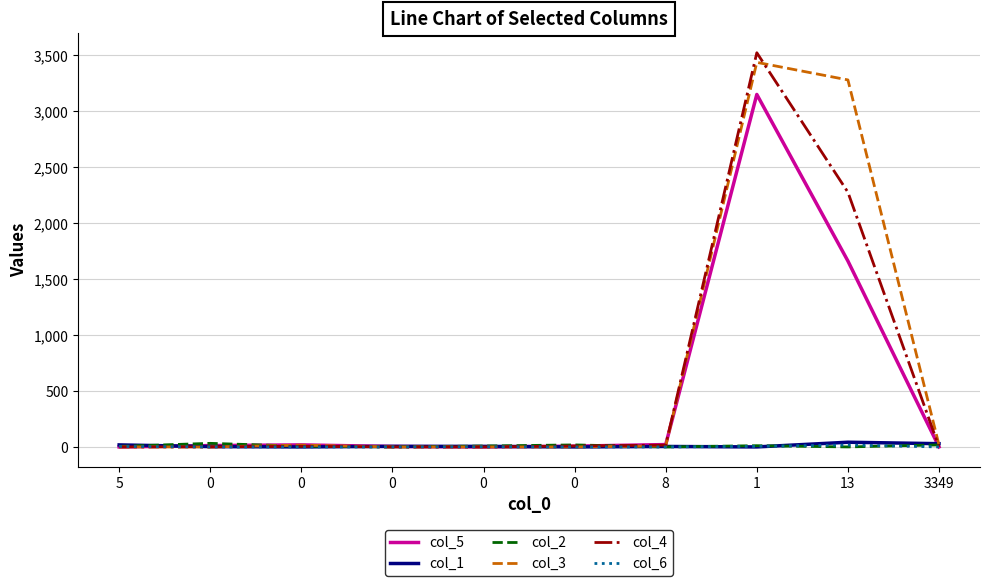

Which series has the largest total across all categories?

col_3